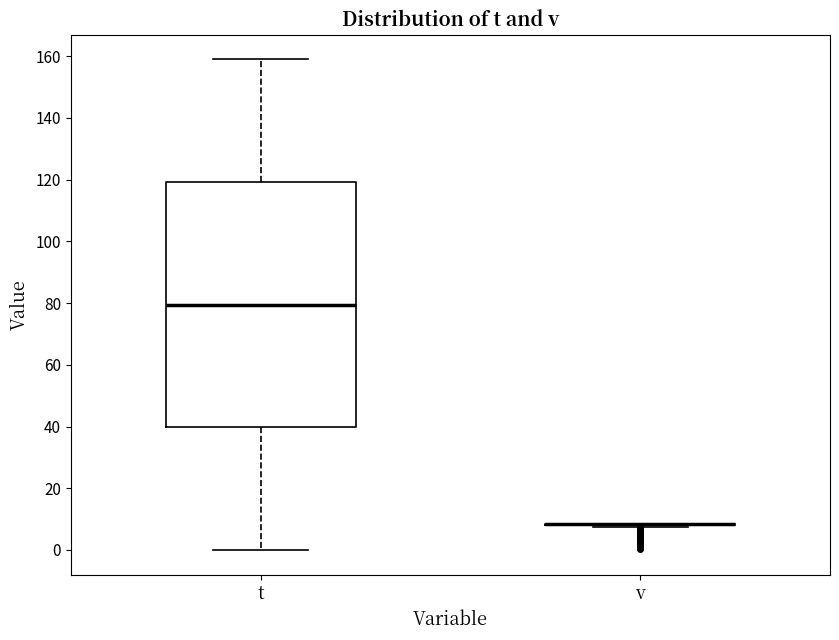

Which box is the tallest, from its lower edge to its upper edge?

t